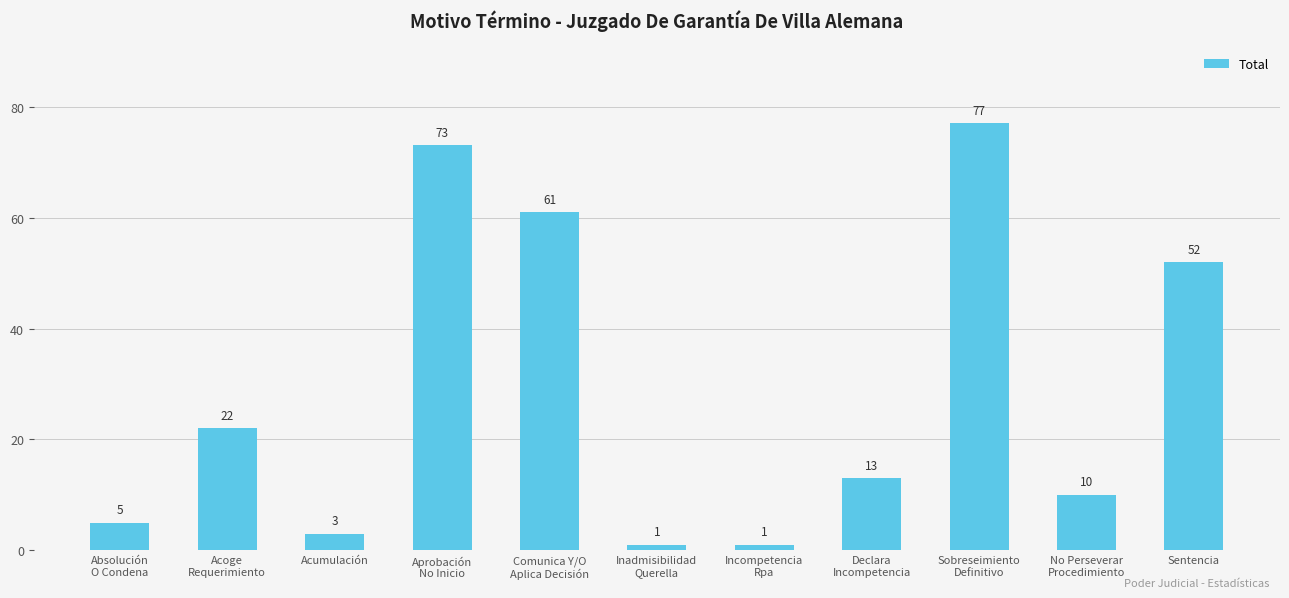

What is the value of the 3rd bar from the left?

3